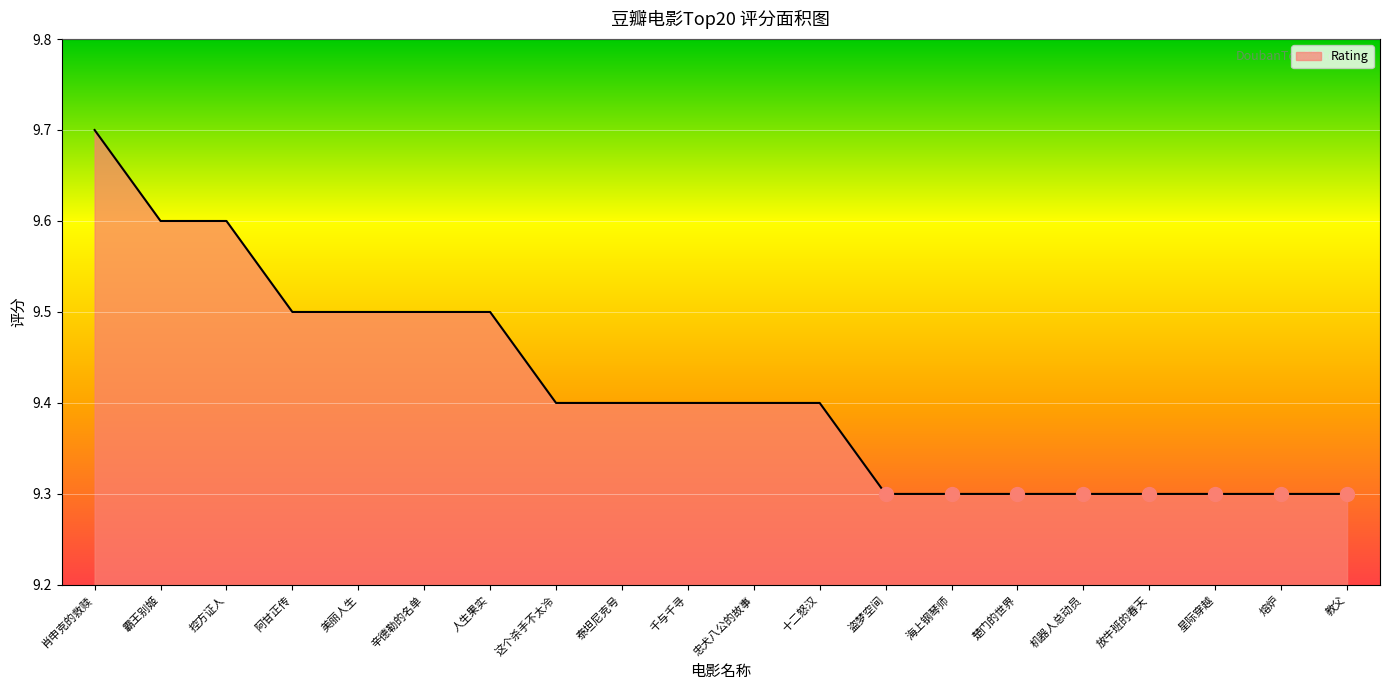

True or false: the data shows 14.6 at 肖申克的救赎.

False